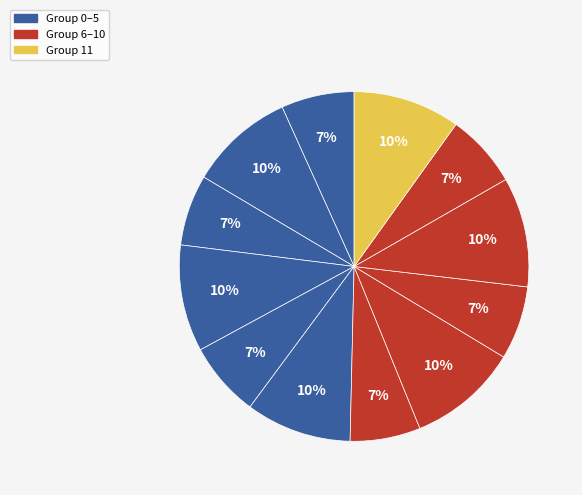

How many slices are in this pie chart?

12